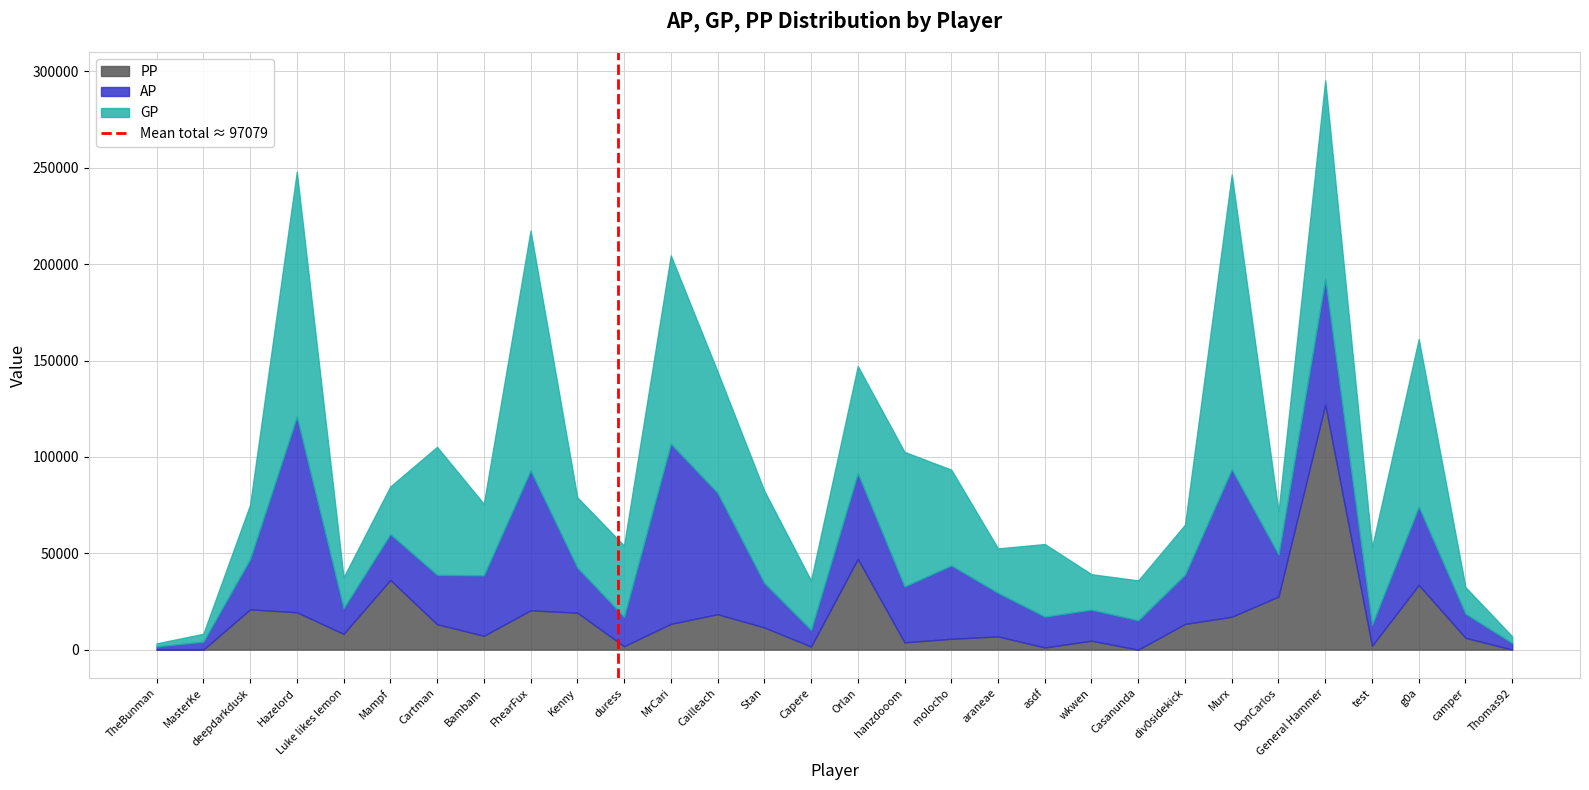

How many values are between 0 and 1?

2